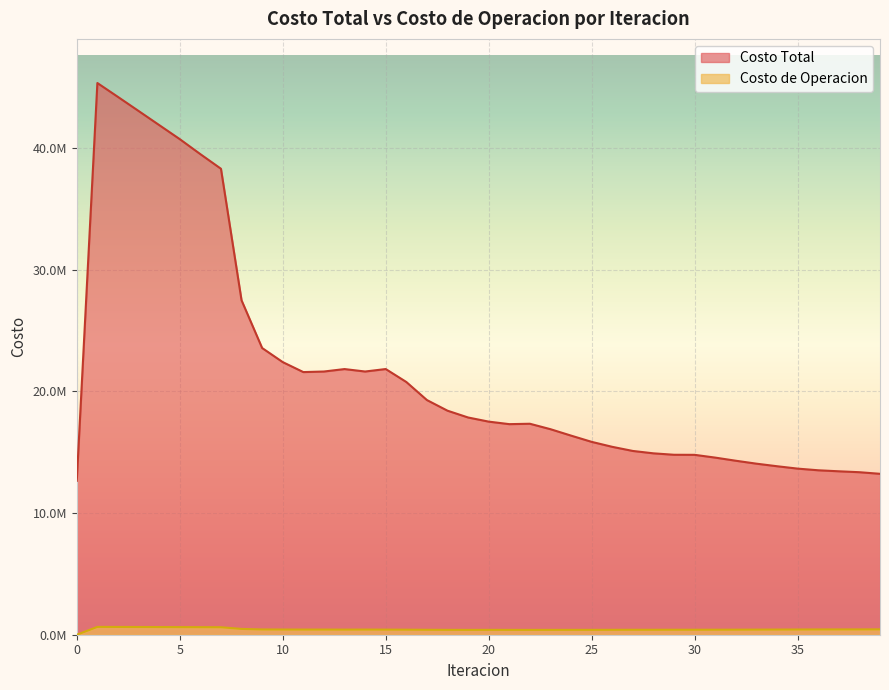

True or false: Costo de Operacion and Costo Total cross at least once.

False